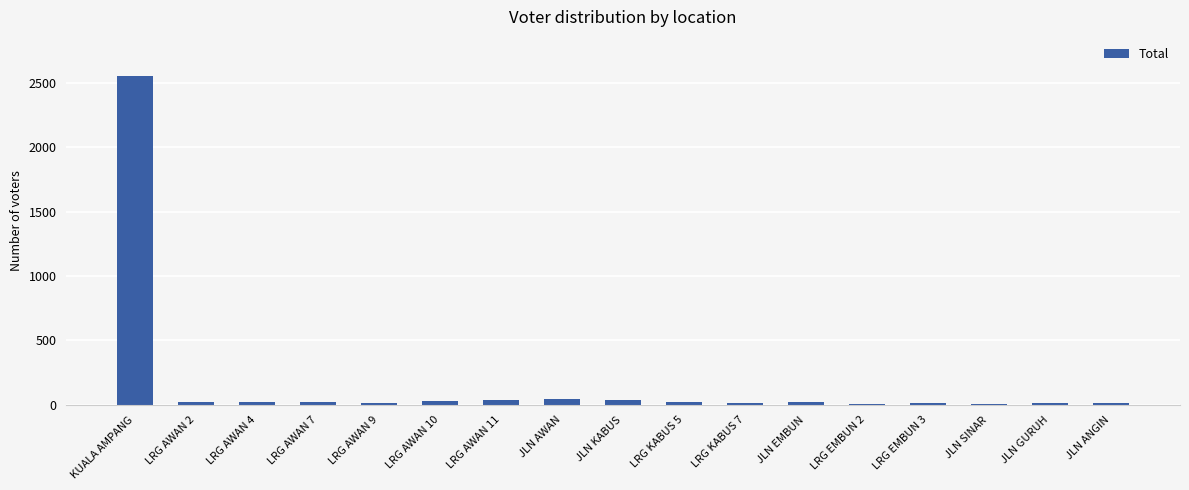

The chart shows a value of 2553 at KUALA AMPANG. True or false?

True